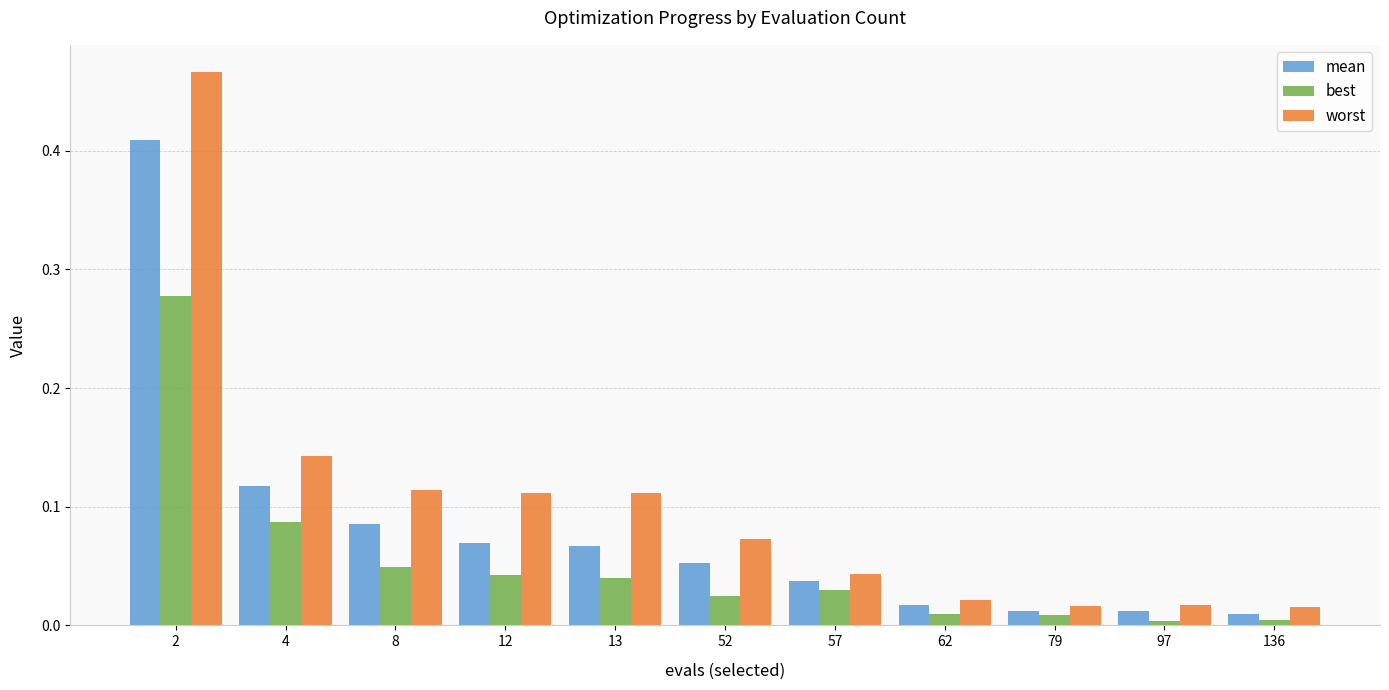

Is it true that worst equals 0.0 at 62?

True